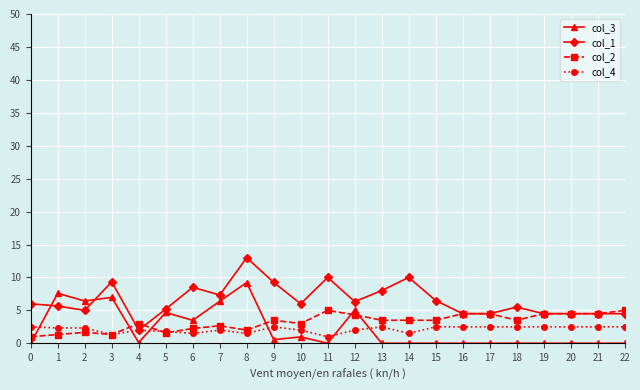

True or false: col_1 has a value of 8.0 at 19.

False